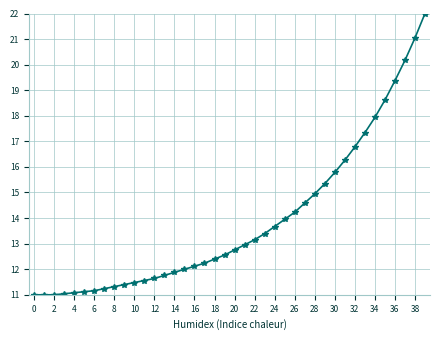

Is this an area chart (filled region under the line)?

No